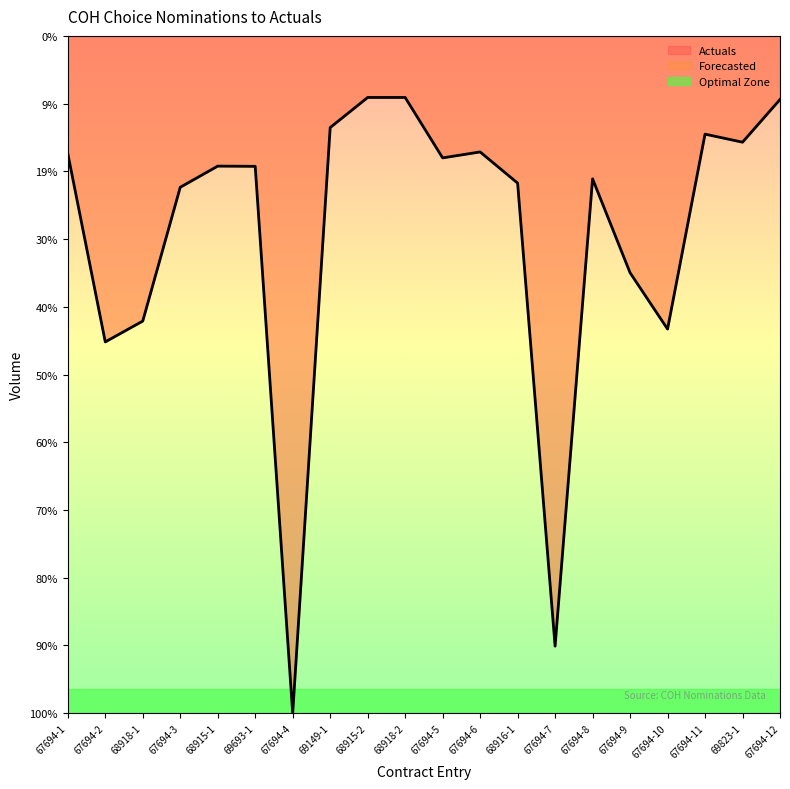

What is the difference between the second highest and minimum values?

13769